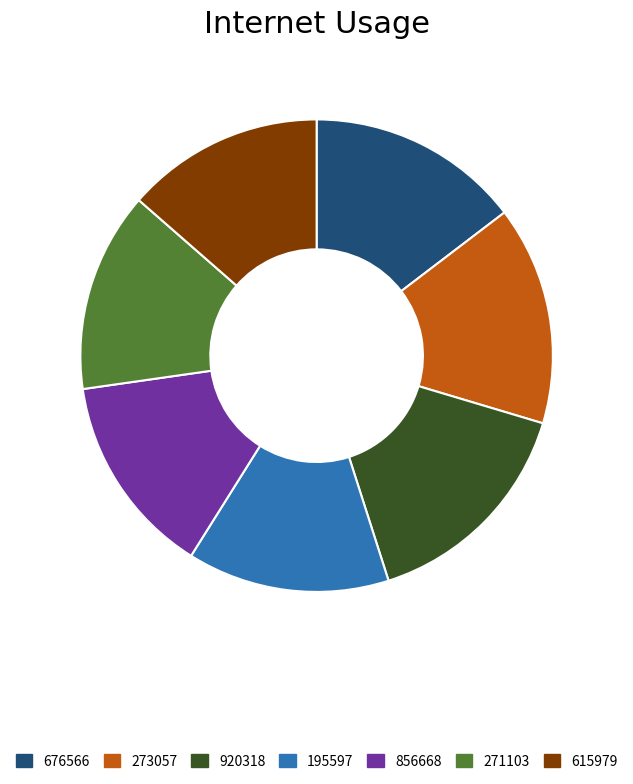

Is it true that 615979 is 14% of the pie?

True